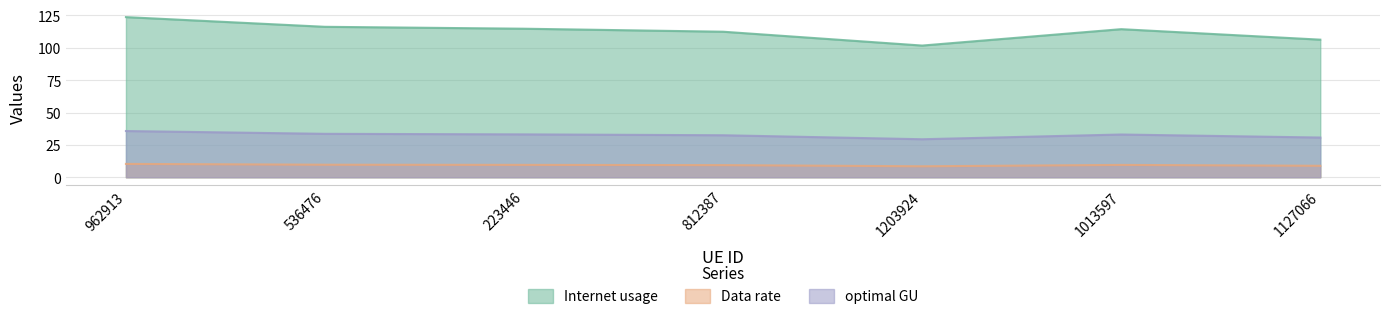

Read the optimal GU value at 1127066.

30.7